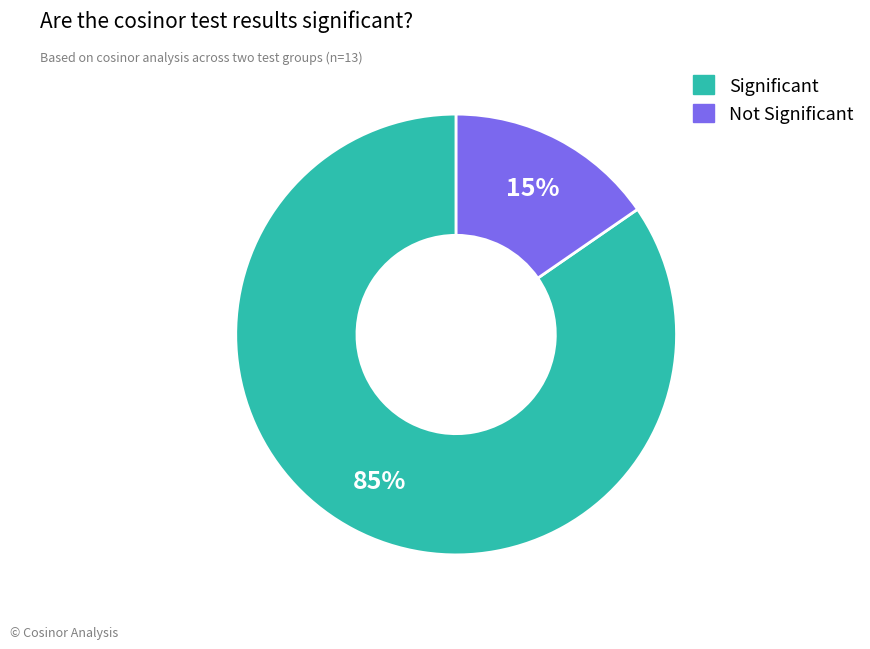

Does any single category account for the majority?

Yes